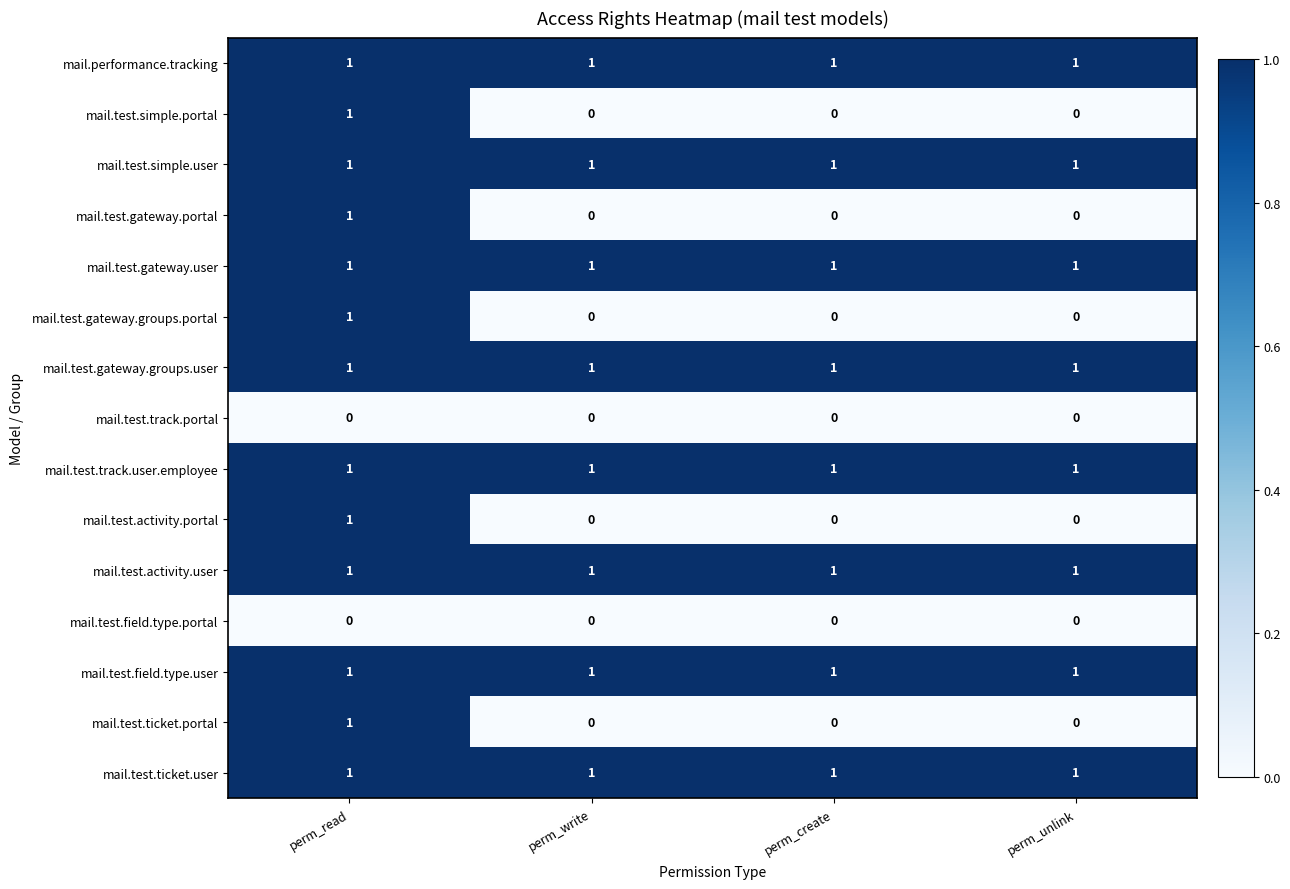

What is the difference between the highest and lowest values at perm_unlink?

1